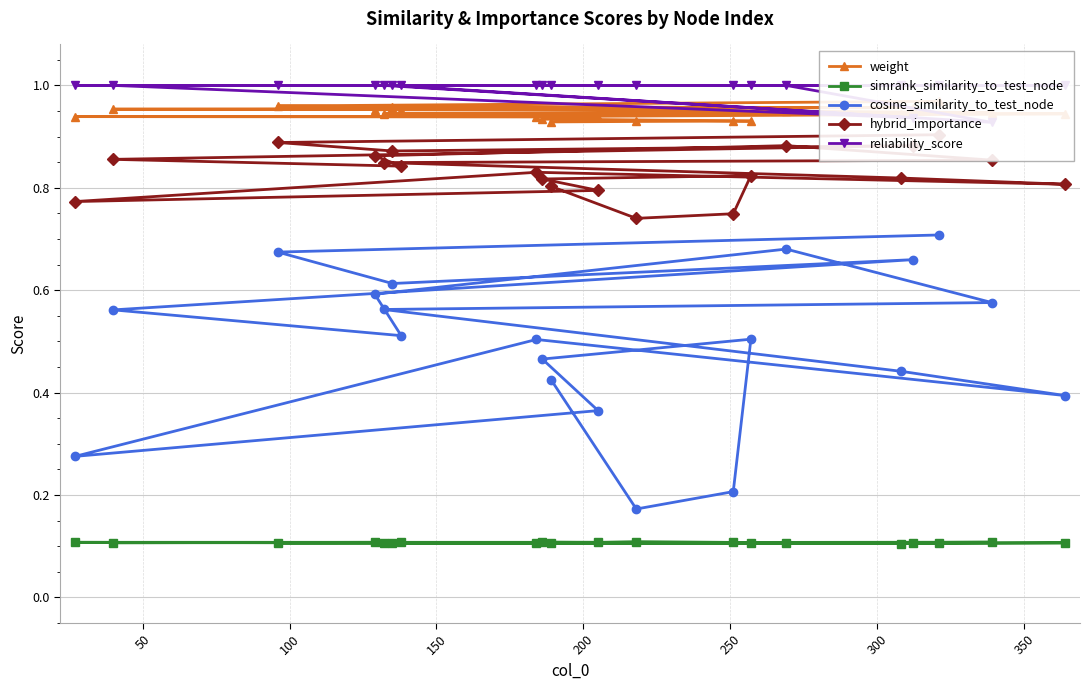

Count the simrank_similarity_to_test_node values in the range 0 to 1.

20